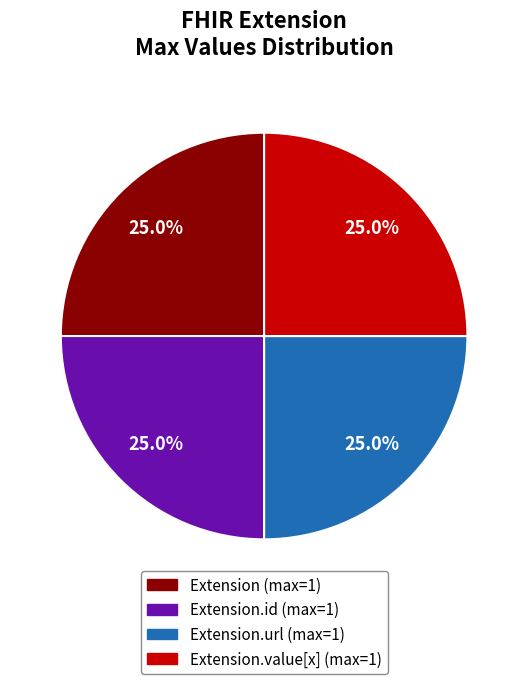

Is there a majority slice in this chart?

No